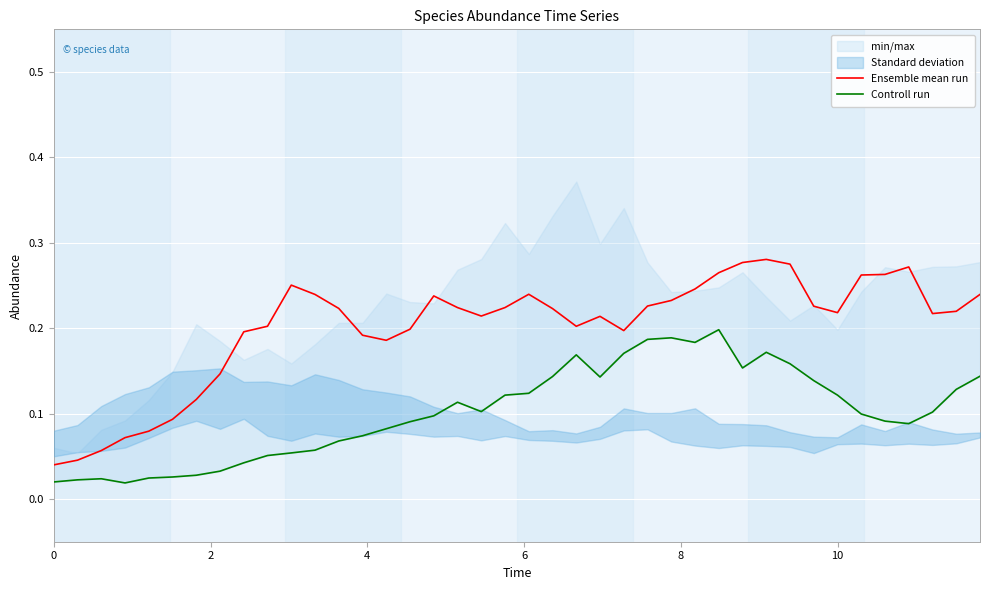

How many interior local peaks does the Ensemble mean run series have?

6